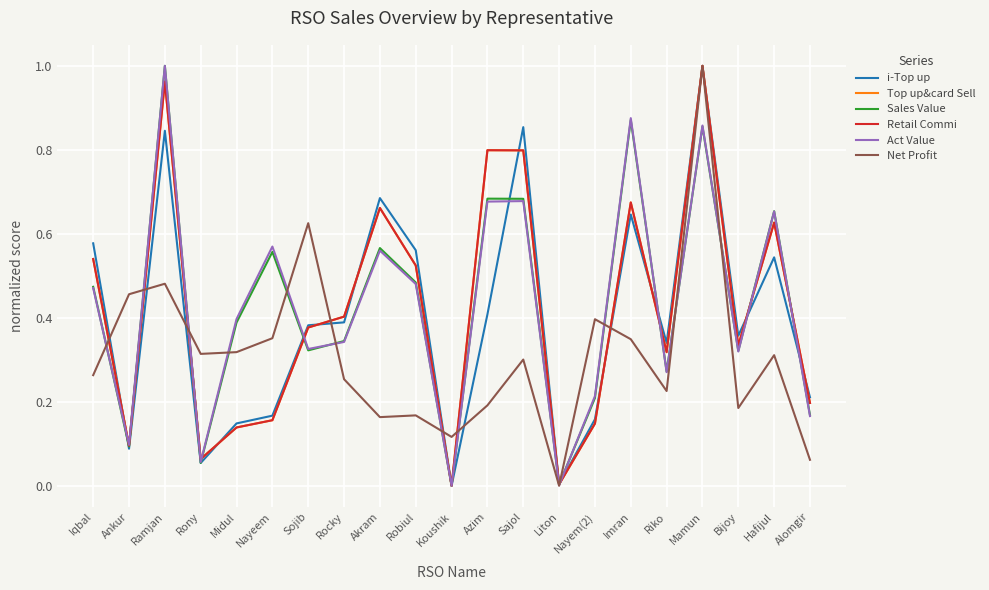

How many times do Top up&card Sell and Retail Commi cross each other?

3